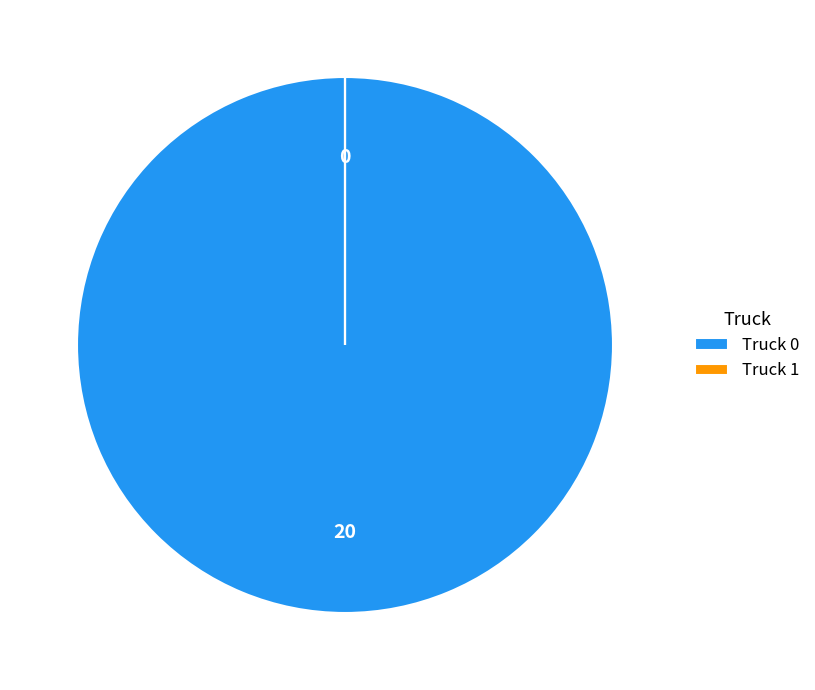

True or false: Truck 0 accounts for 90% of the total.

False